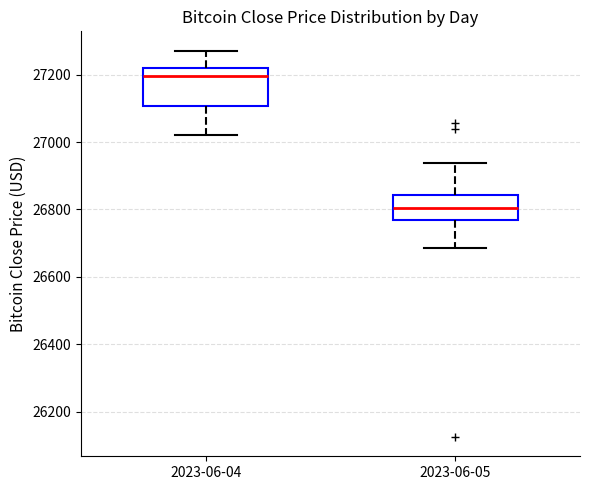

Where does the upper whisker of the box for 2023-06-05 end on the y-axis? The values are not printed on the chart, so give them approximately, as read against the axis.

26940